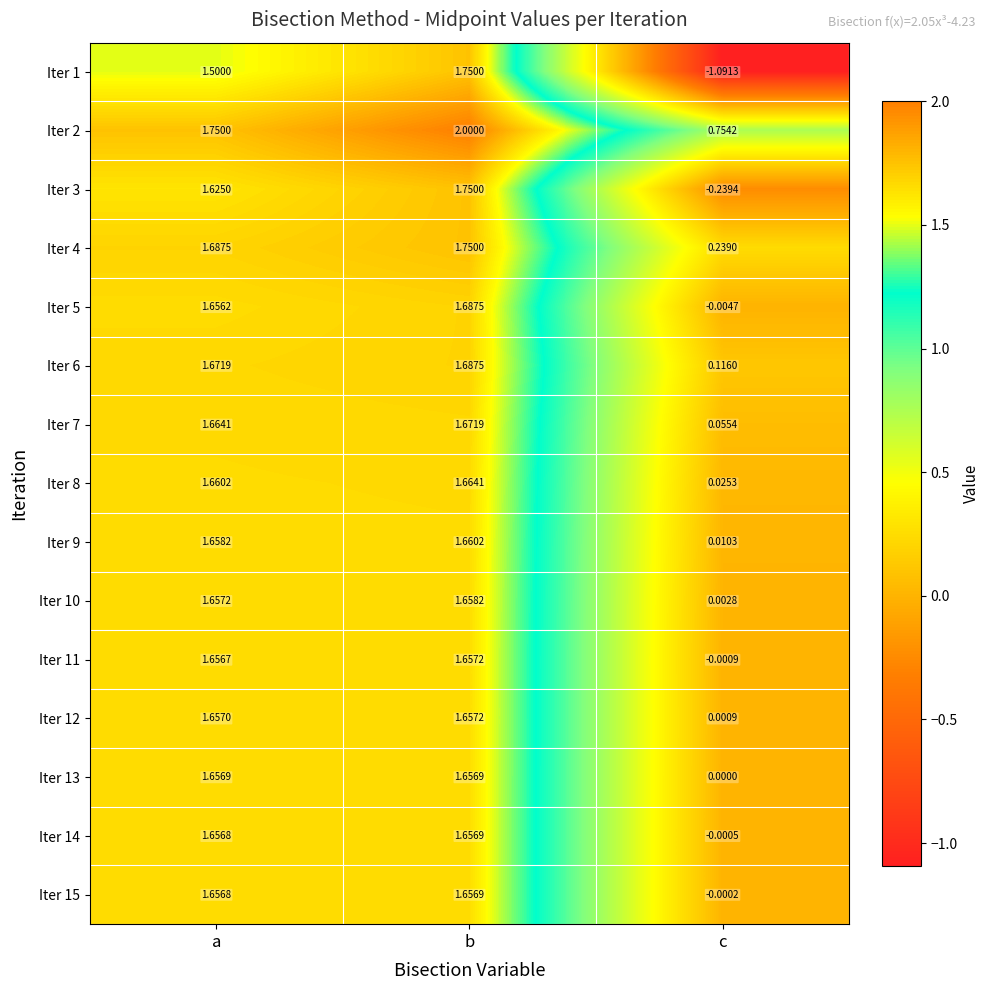

Which category has the lowest value across all series?

c